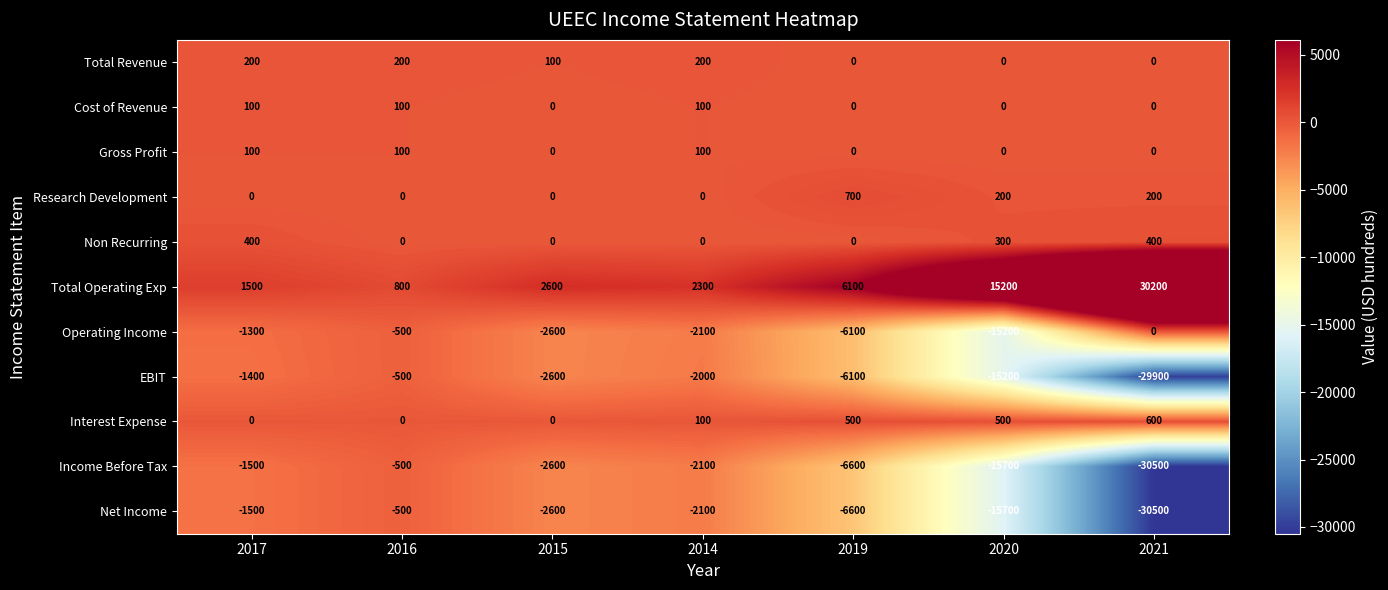

At which label does Operating Income first exceed -2100?

2017